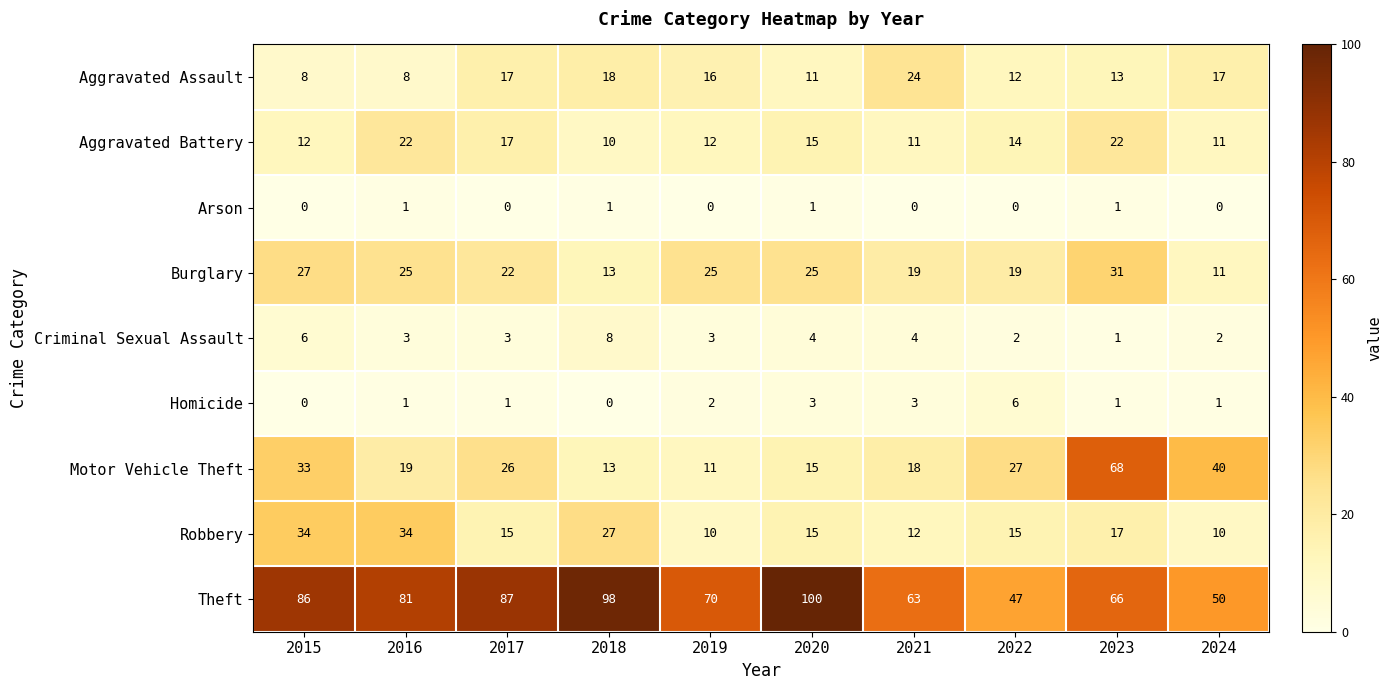

How many values in Arson are above zero?

4